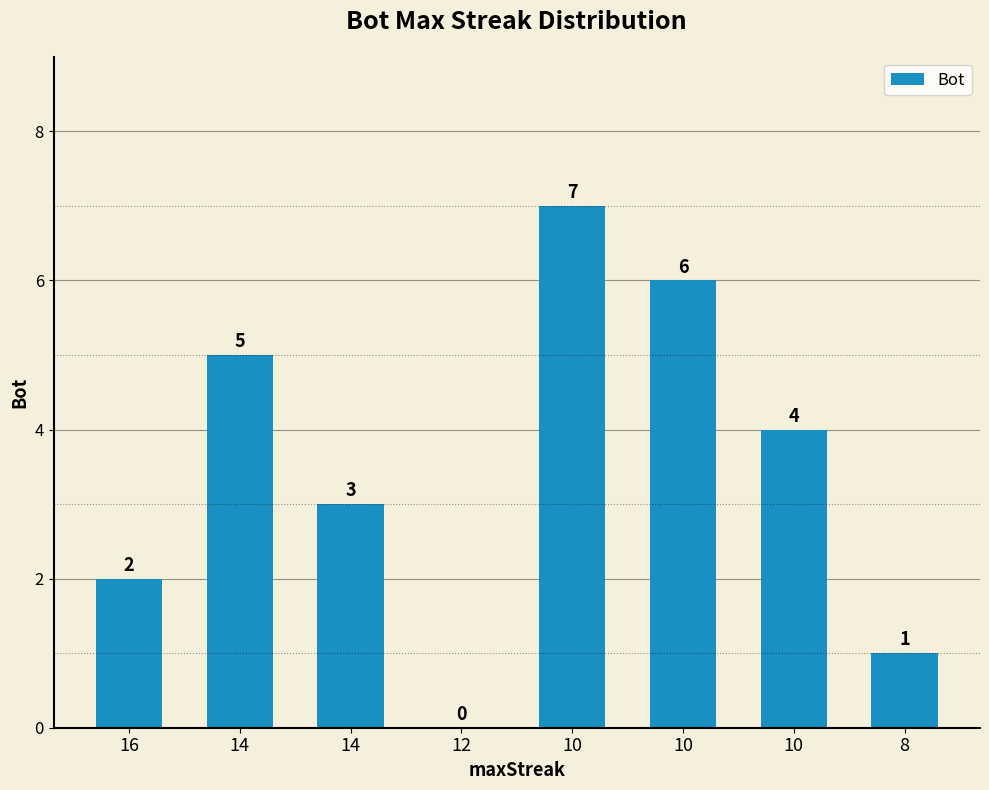

Reading right to left, transcribe all the data shown in this chart.

8=1	10=4	10=6	10=7	12=0	14=3	14=5	16=2